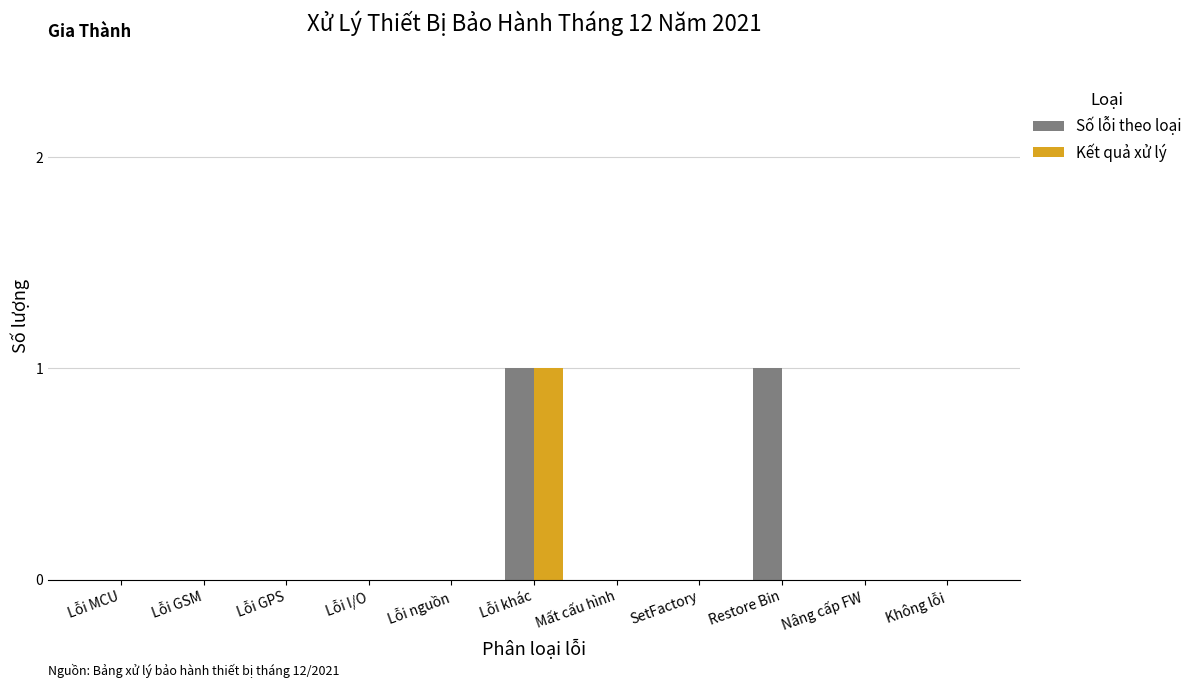

How many data points does each series have?

11